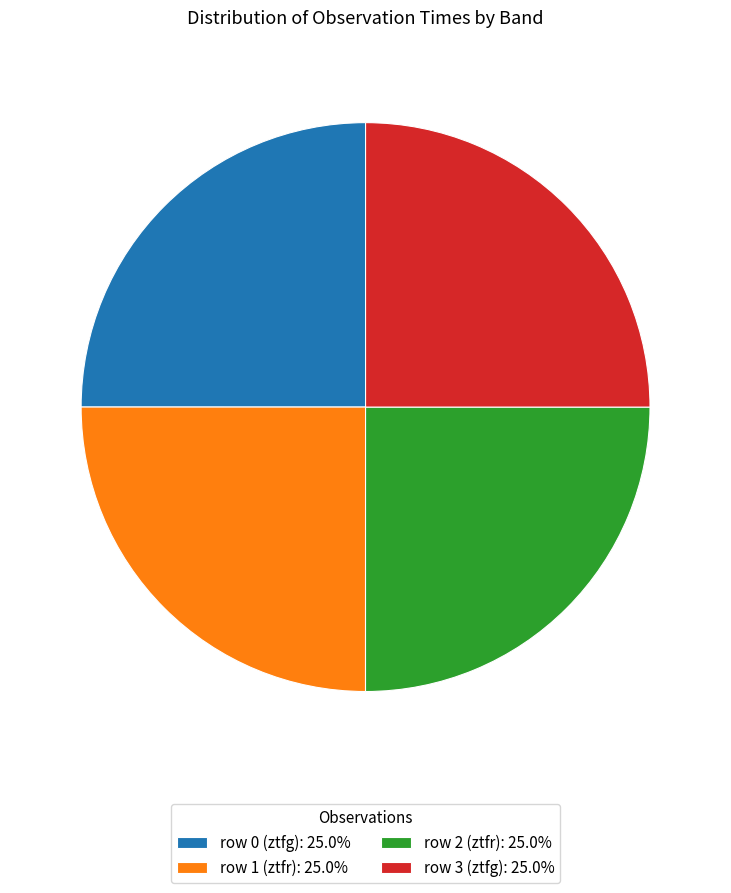

Is row 0 (ztfg) the majority of the pie?

No